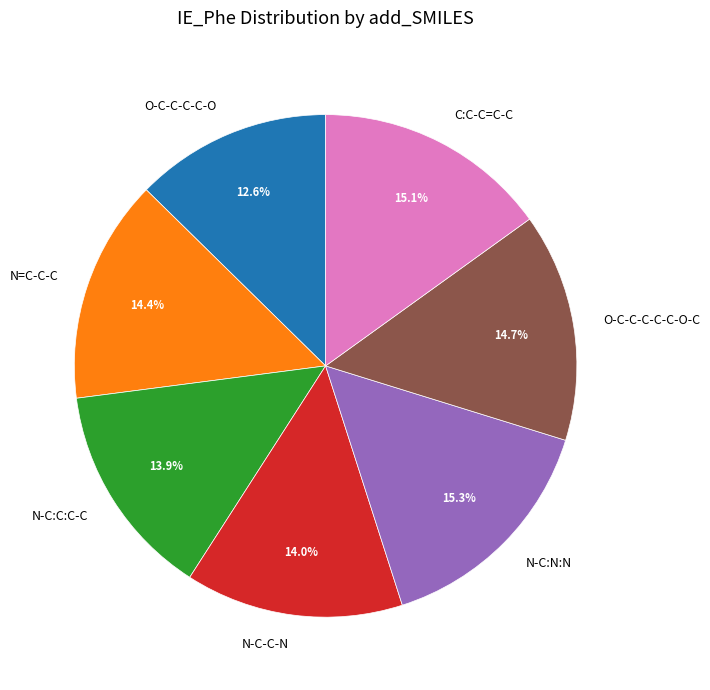

Which has a higher value, N-C-C-N or N-C:N:N?

N-C:N:N